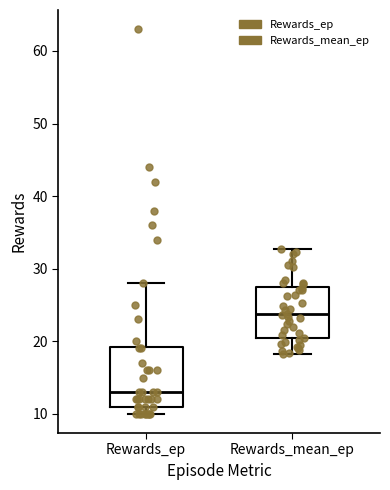

Which box has the lowest median line?

Rewards_ep